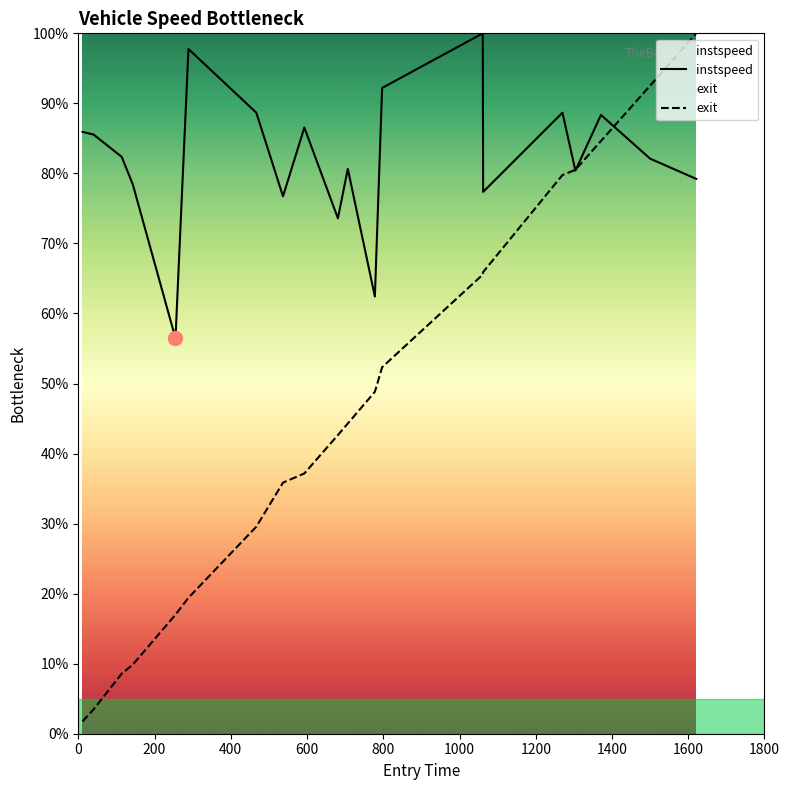

Rank the series by their average value, from highest to lowest.

instspeed, exit